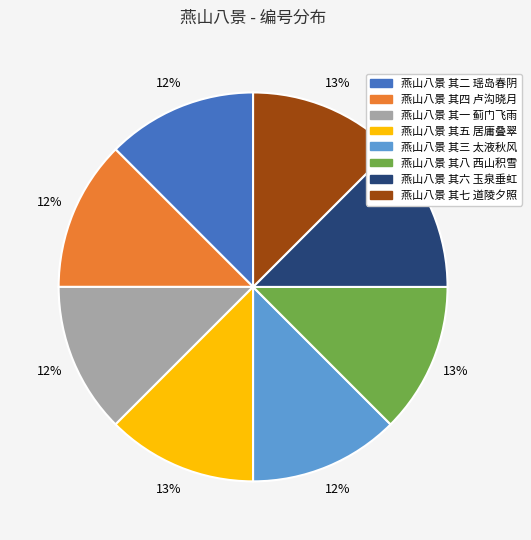

To the nearest percent, what is the average slice percentage?

12%